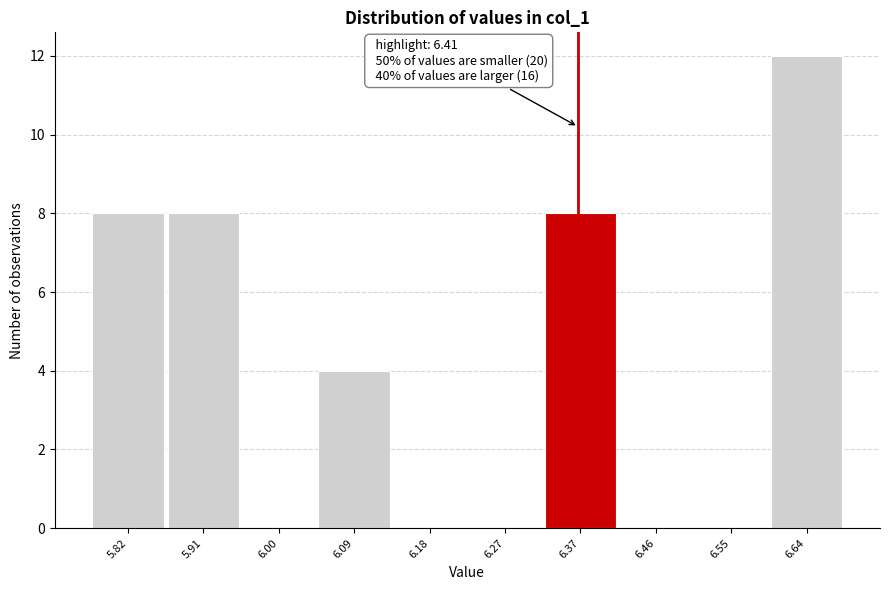

Reading right to left, extract all data points from this chart.

6.64=12	6.55=0	6.46=0	6.37=8	6.27=0	6.18=0	6.09=4	6.00=0	5.91=8	5.82=8